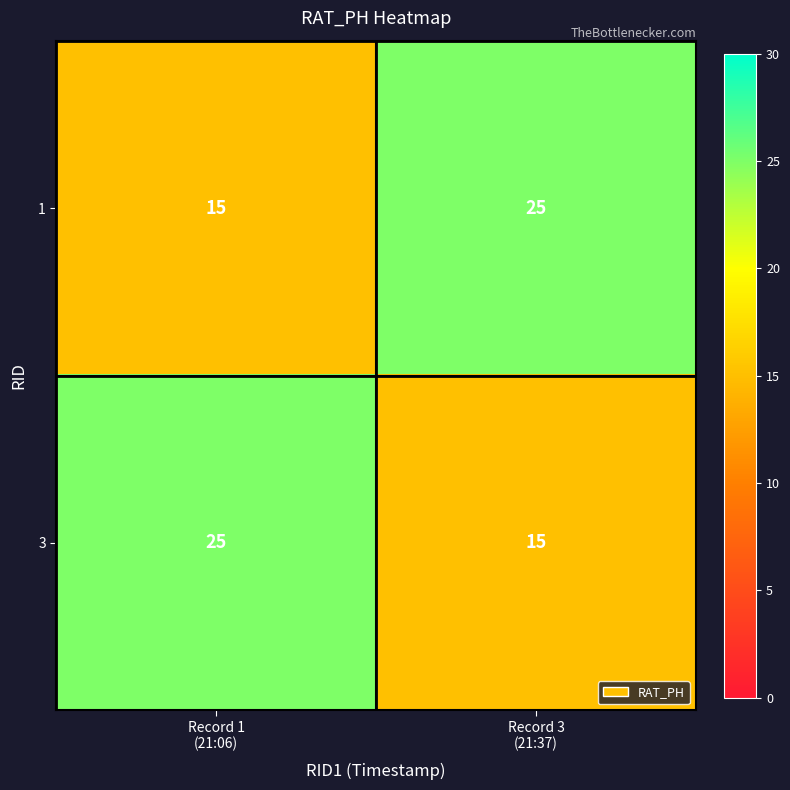

What is the difference between the maximum and minimum values in the 1 series?

10